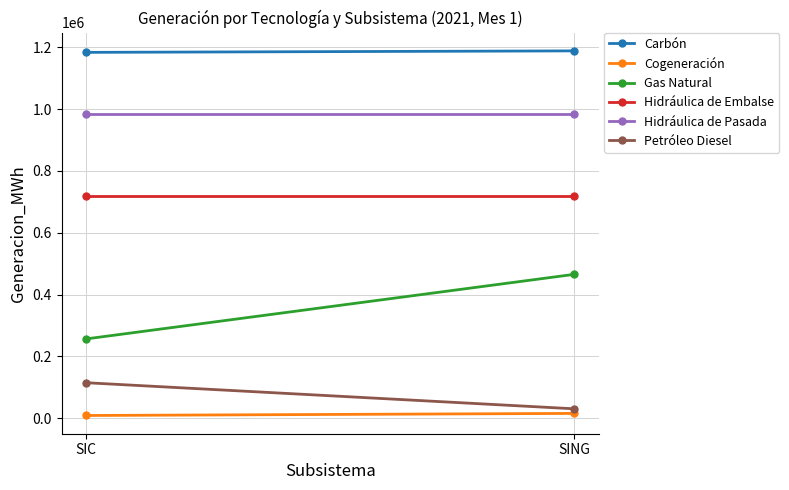

How many data points in Petróleo Diesel are above 114737?

1